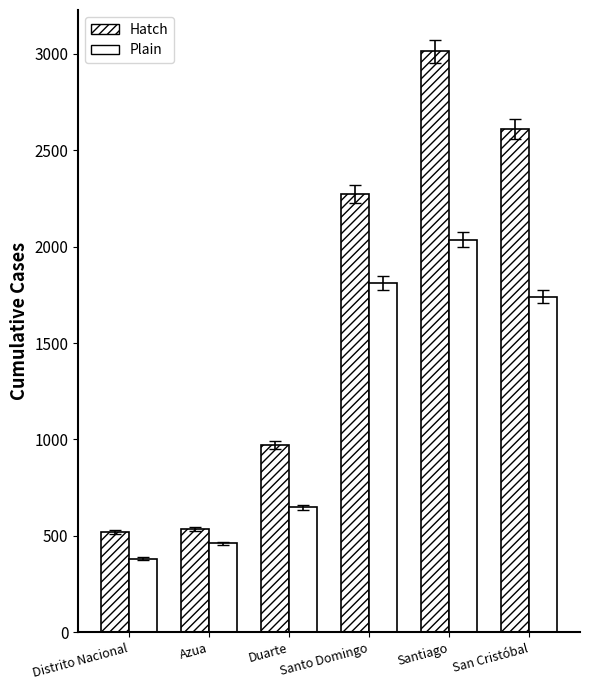

Is the value of Plain at Santiago greater than the value of Hatch at Azua?

Yes